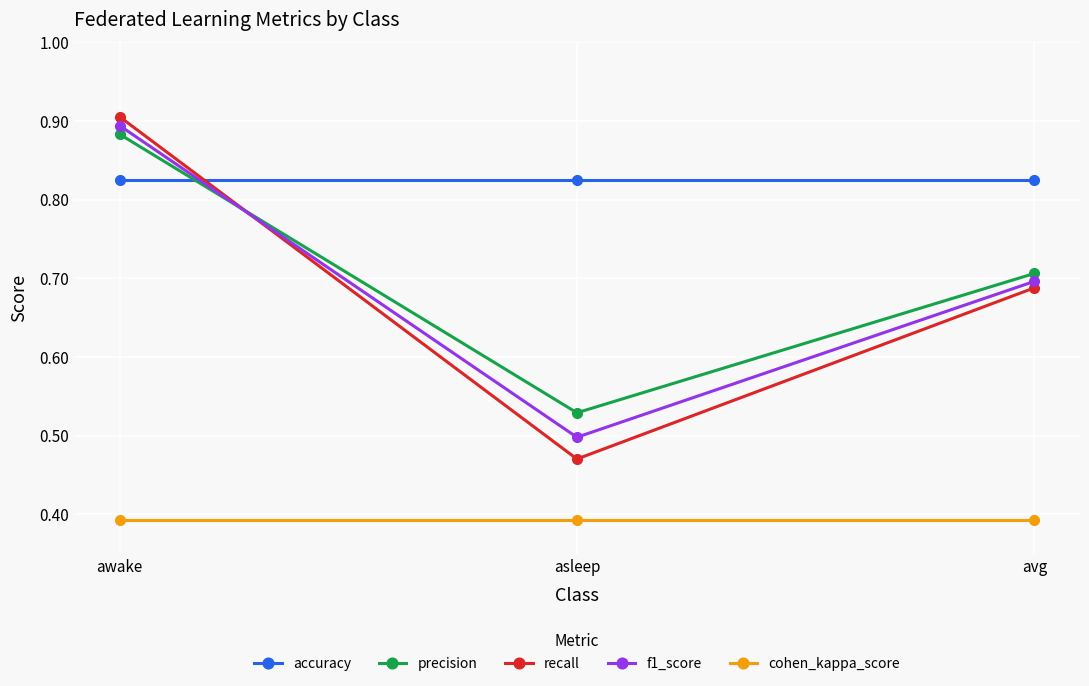

At awake, list the series in order from smallest to largest.

cohen_kappa_score, accuracy, precision, f1_score, recall